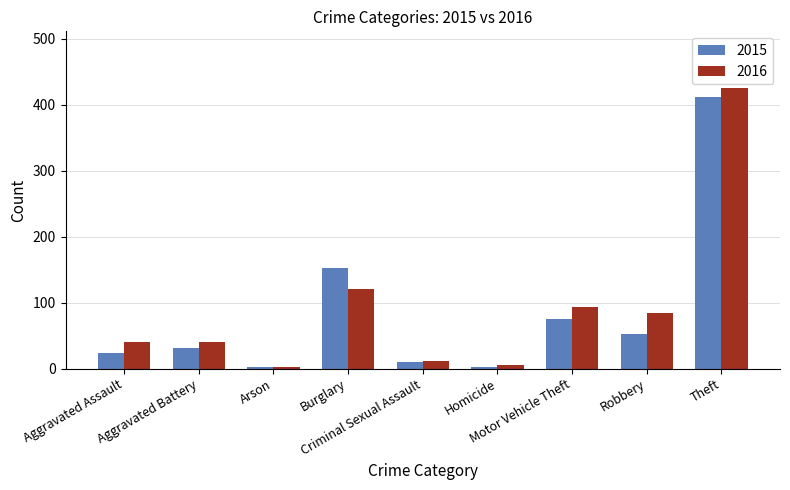

What is the sum of all 2015 values?

760